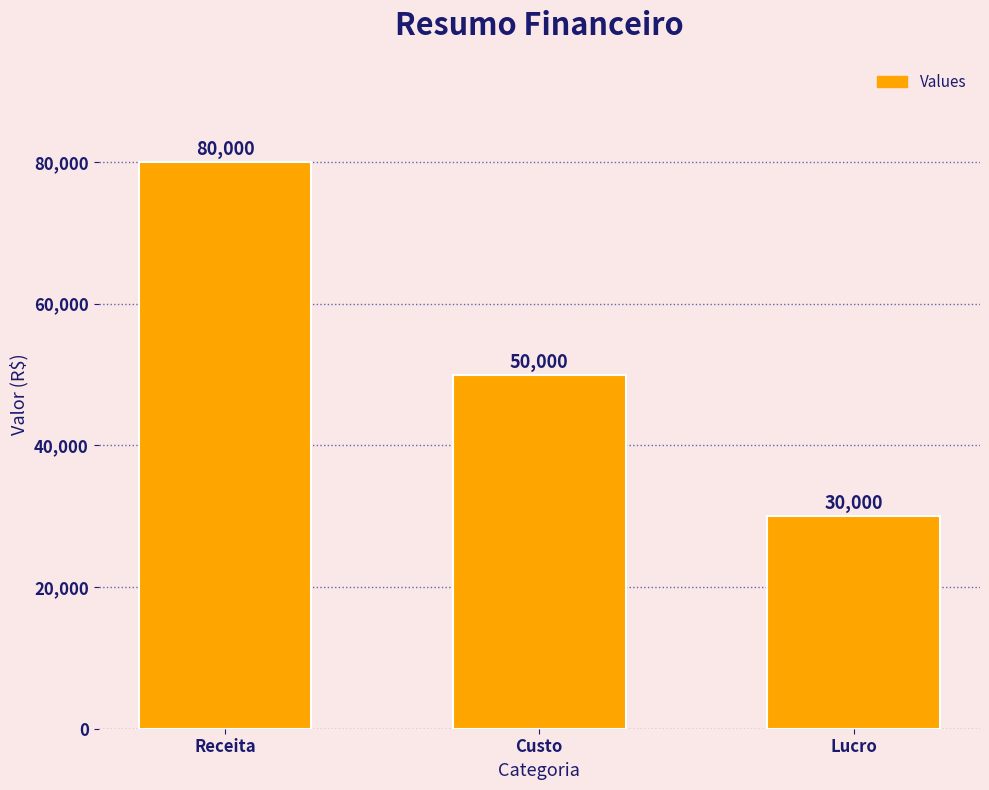

What is the difference between the maximum and minimum values?

50000